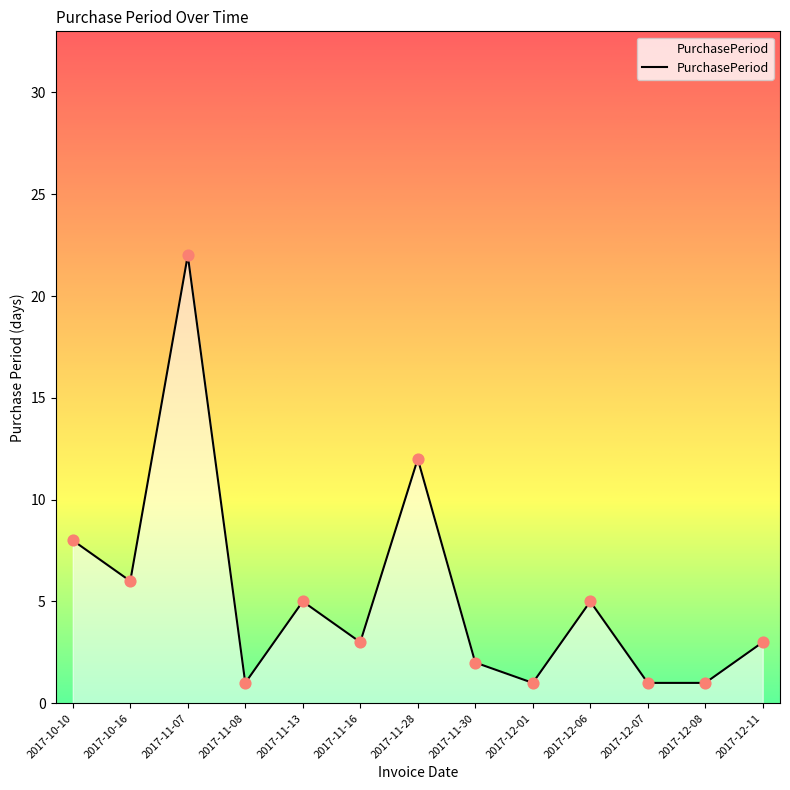

Approximately how many times larger is the value at 2017-12-01 compared to 2017-12-06?

0.2